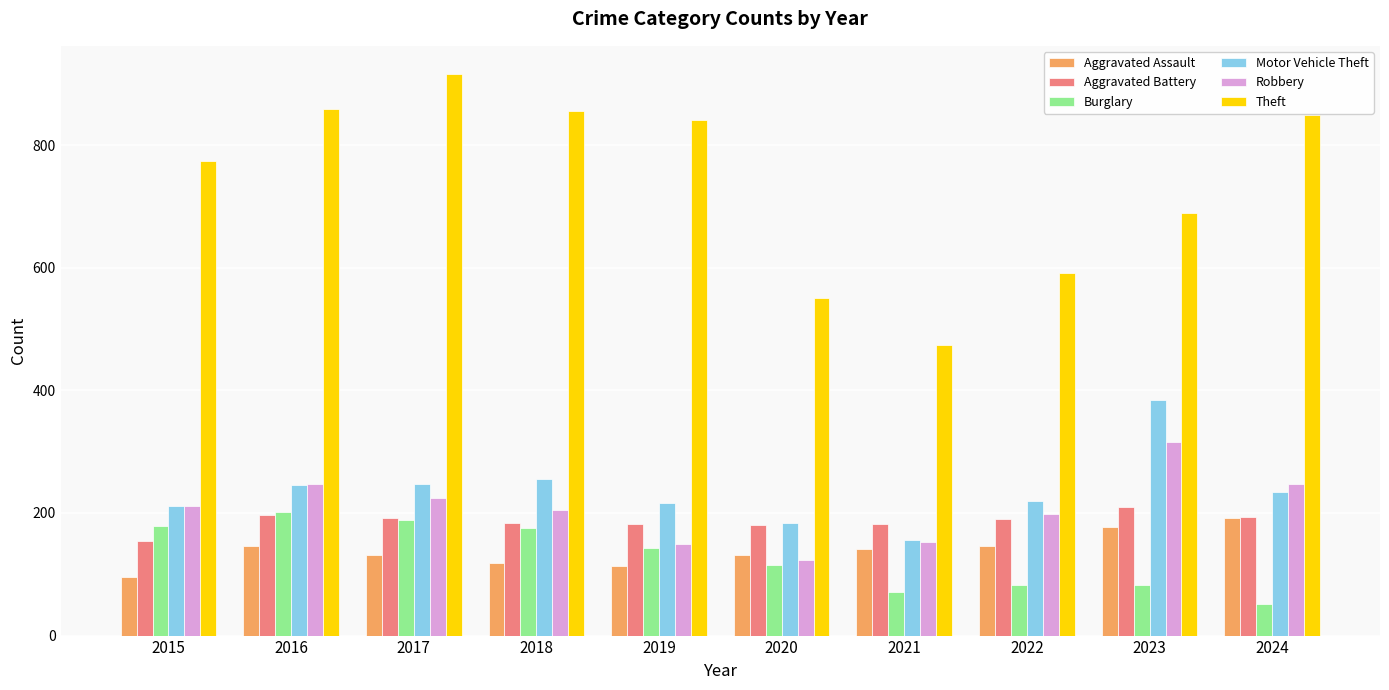

What is the total value across all series at 2015?

1624